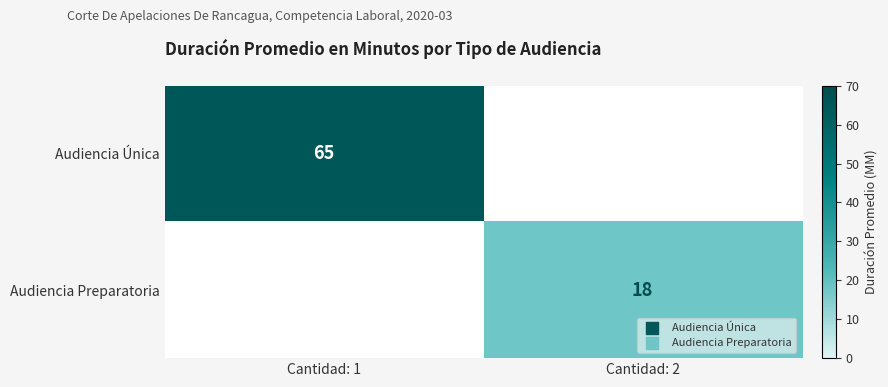

The Audiencia Preparatoria series shows 10 at Cantidad: 2. True or false?

False